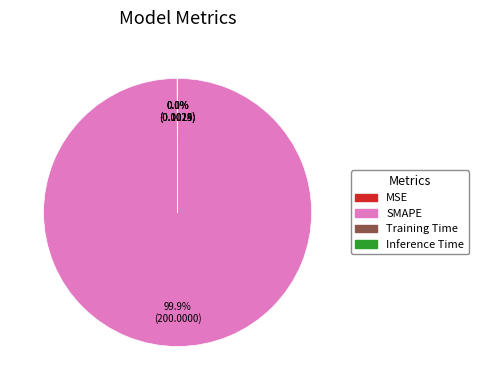

What is the majority slice?

SMAPE